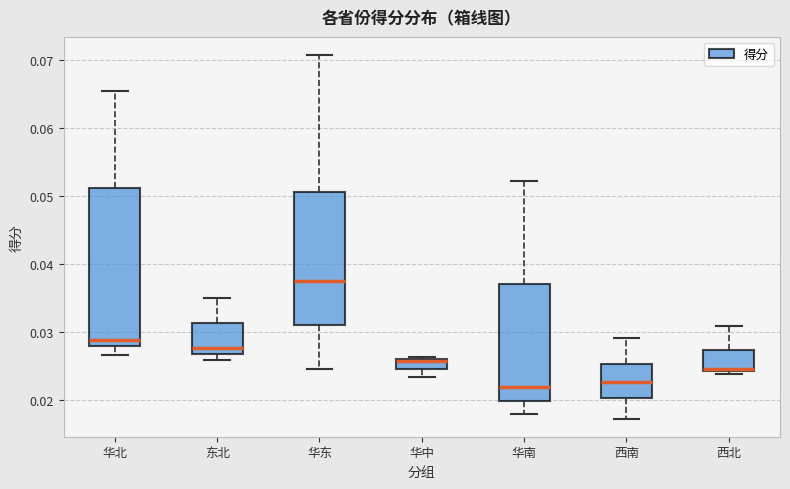

Comparing the boxes themselves (not the whiskers), which one is the tallest?

华北